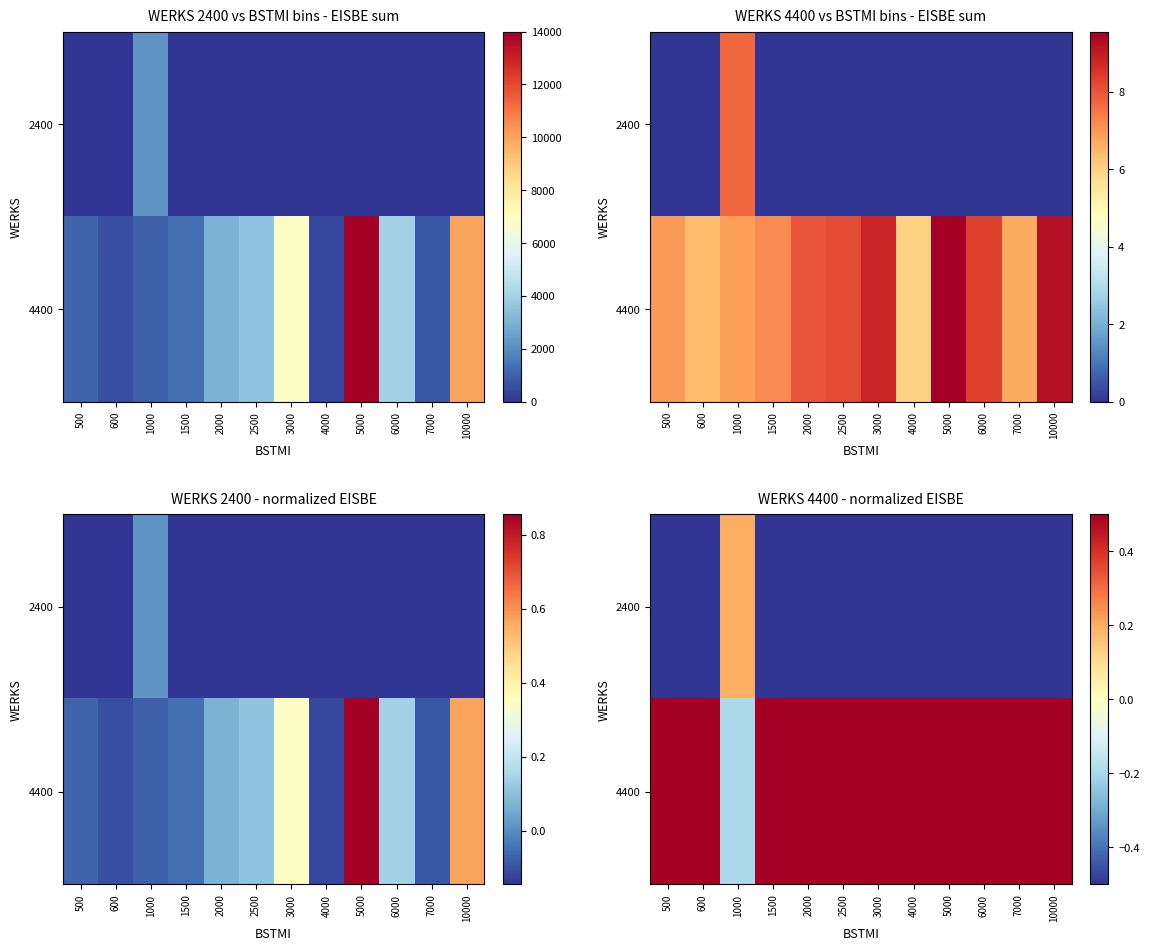

The 2400 series shows -0.7 at 3000. True or false?

False